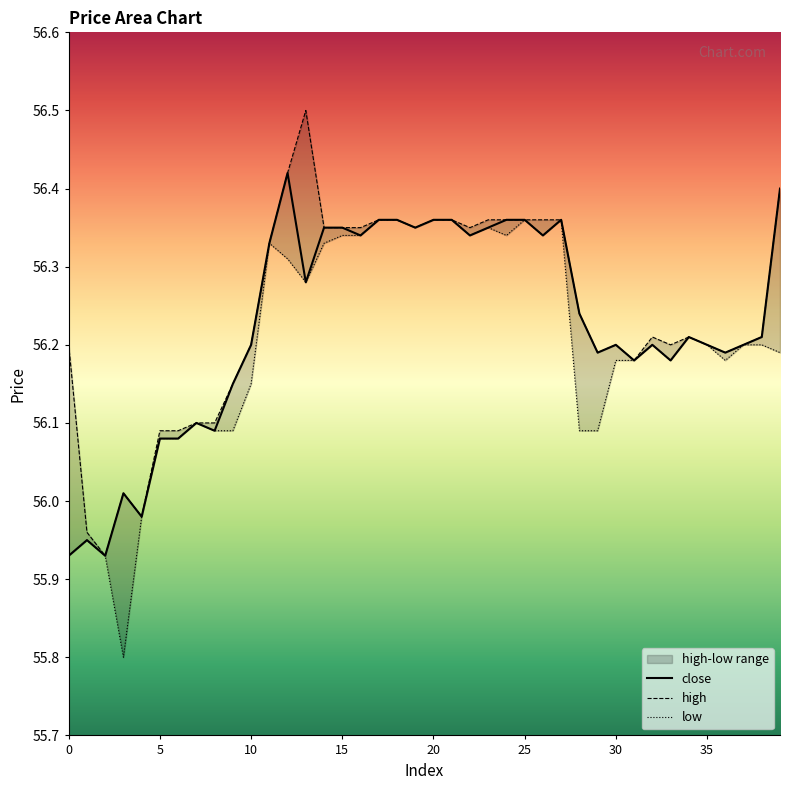

Which series has the widest spread of values?

high